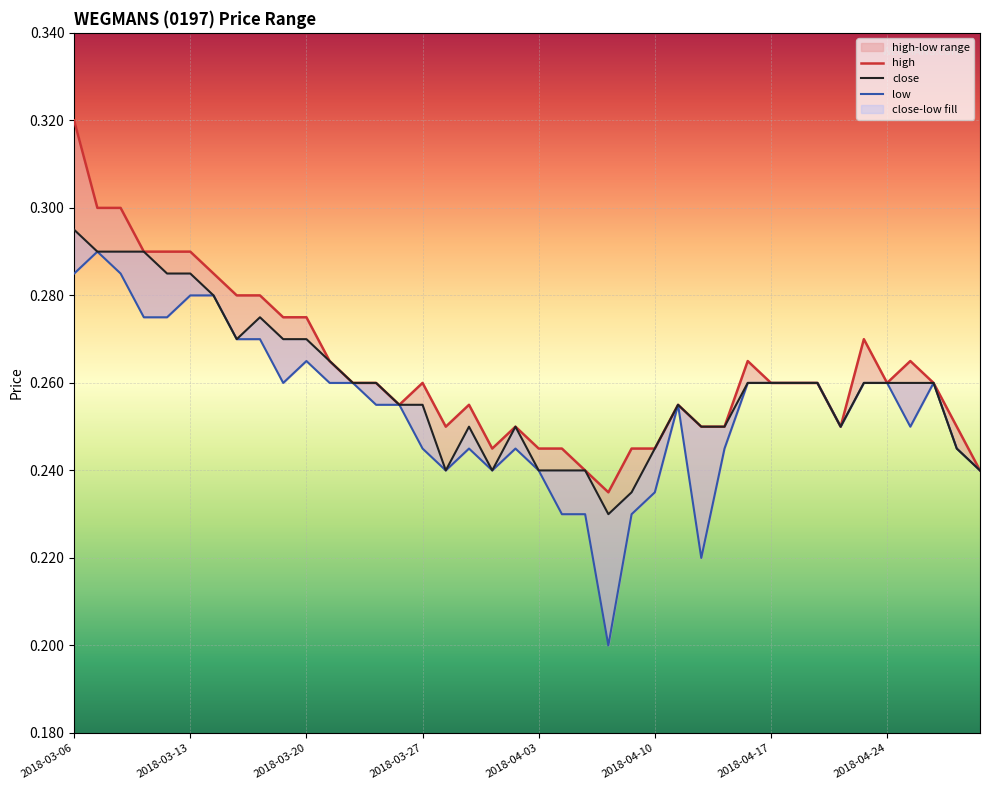

What is the sum of the close values at 2018-03-27 and 15?

0.5